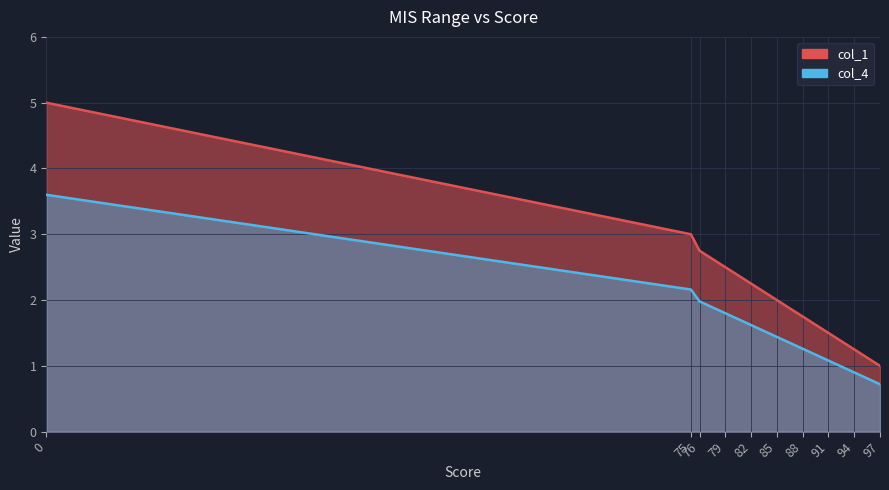

What is the minimum value for col_4?

0.7